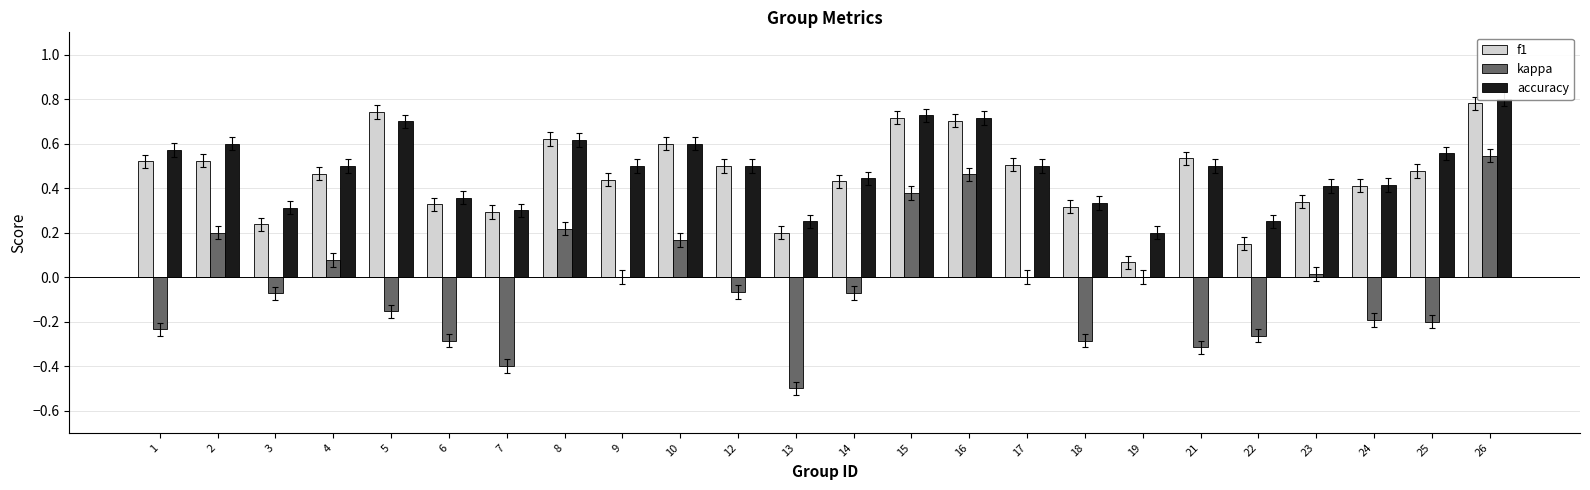

Reading left to right, extract all data points from this chart.

f1: 0.5	0.5	0.2	0.5	0.7	0.3	0.3	0.6	0.4	0.6	0.5	0.2	0.4	0.7	0.7	0.5	0.3	0.1	0.5	0.2	0.3	0.4	0.5	0.8
kappa: -0.2	0.2	-0.1	0.1	-0.2	-0.3	-0.4	0.2	0.0	0.2	-0.1	-0.5	-0.1	0.4	0.5	0.0	-0.3	0.0	-0.3	-0.3	0.0	-0.2	-0.2	0.5
accuracy: 0.6	0.6	0.3	0.5	0.7	0.4	0.3	0.6	0.5	0.6	0.5	0.2	0.4	0.7	0.7	0.5	0.3	0.2	0.5	0.2	0.4	0.4	0.6	0.8